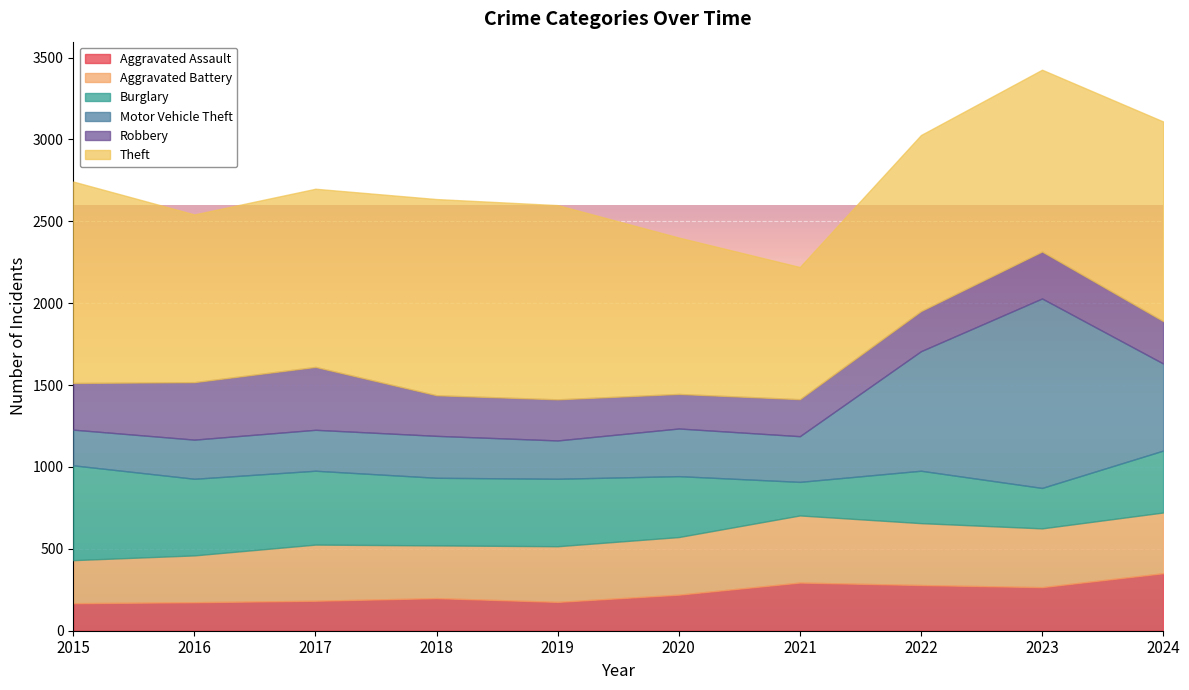

Reading left to right, extract all data points from this chart.

Aggravated Assault: 168	174	183	199	176	220	294	279	266	351
Aggravated Battery: 263	286	343	322	340	352	410	378	359	371
Burglary: 579	468	451	413	412	372	205	320	247	378
Motor Vehicle Theft: 218	239	250	256	234	291	279	730	1157	532
Robbery: 285	351	384	248	251	211	226	245	287	259
Theft: 1230	1024	1088	1198	1186	955	807	1075	1110	1219